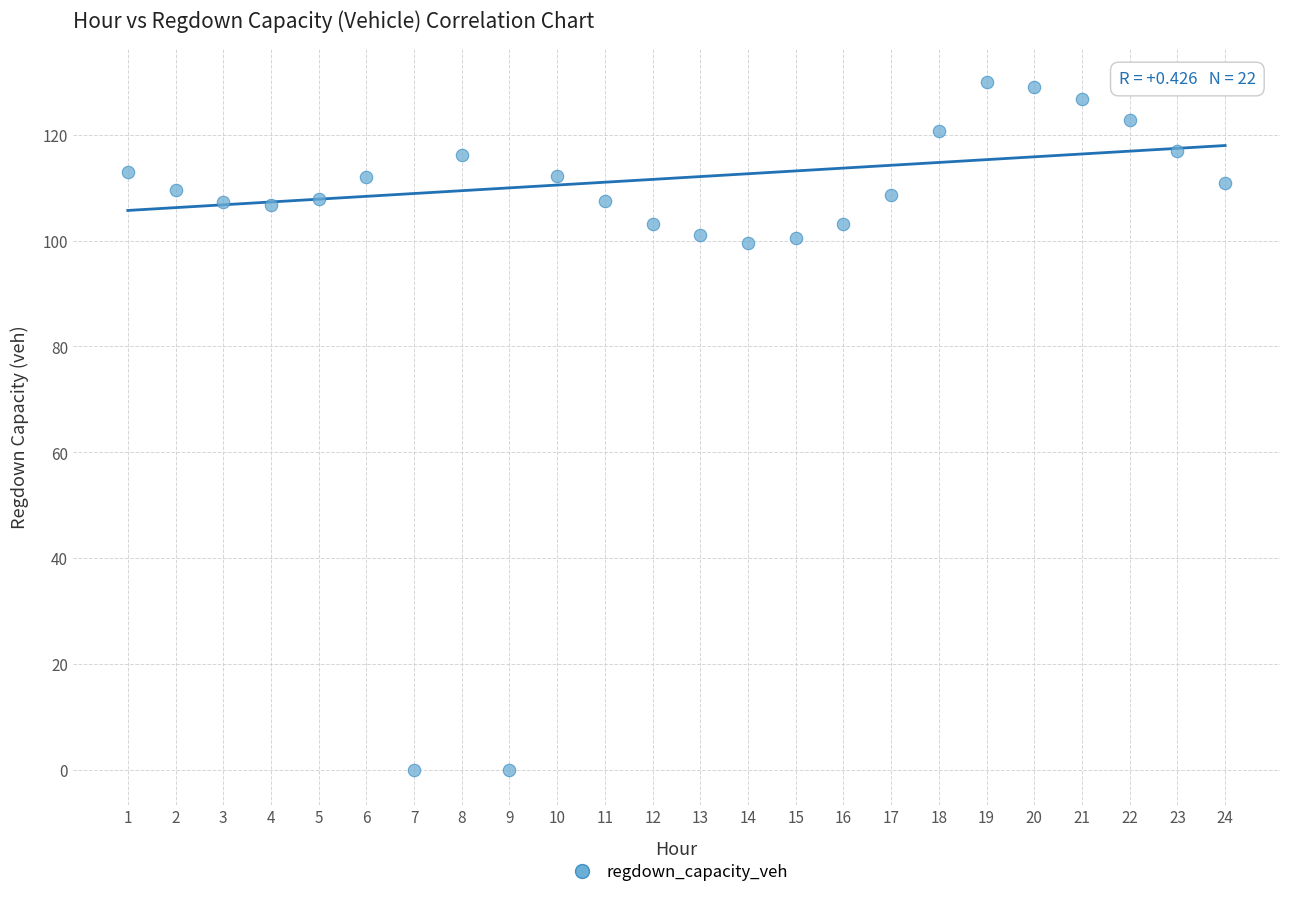

What is the range of X values (max minus min)?

23.0